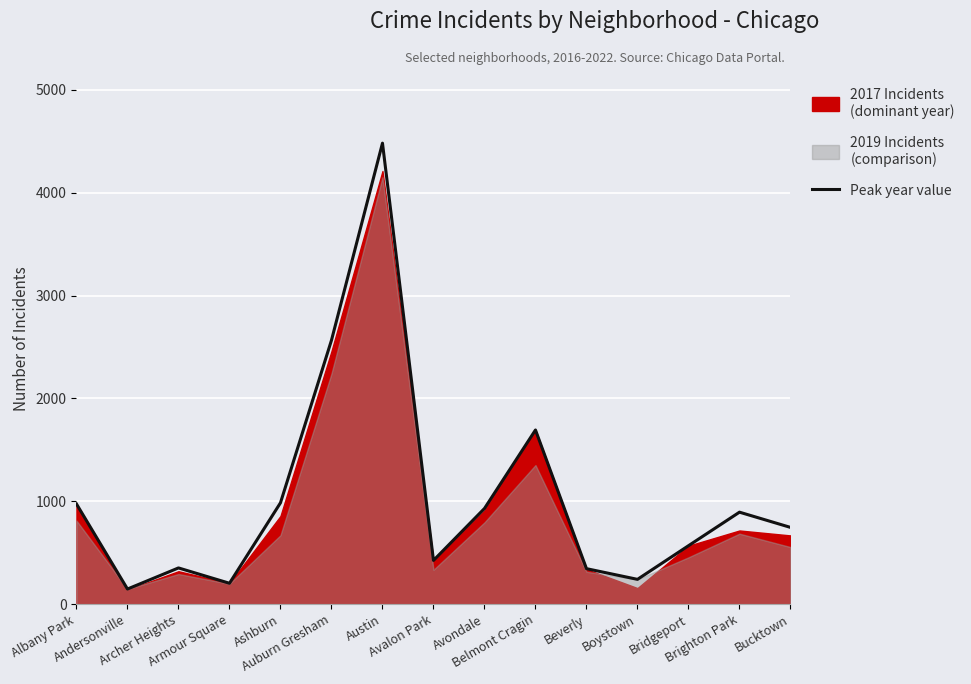

What is the value of the 9th point from the left?

930